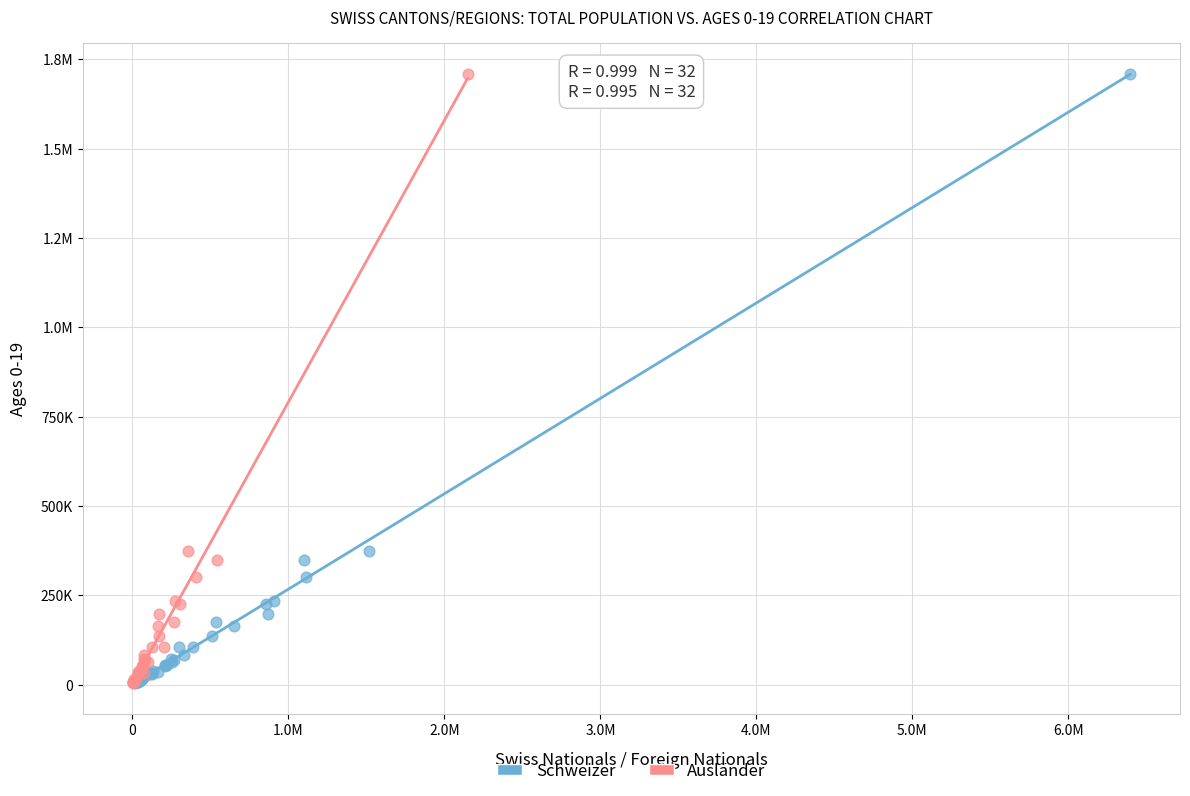

What are all the series names shown in the legend?

Schweizer, Ausländer